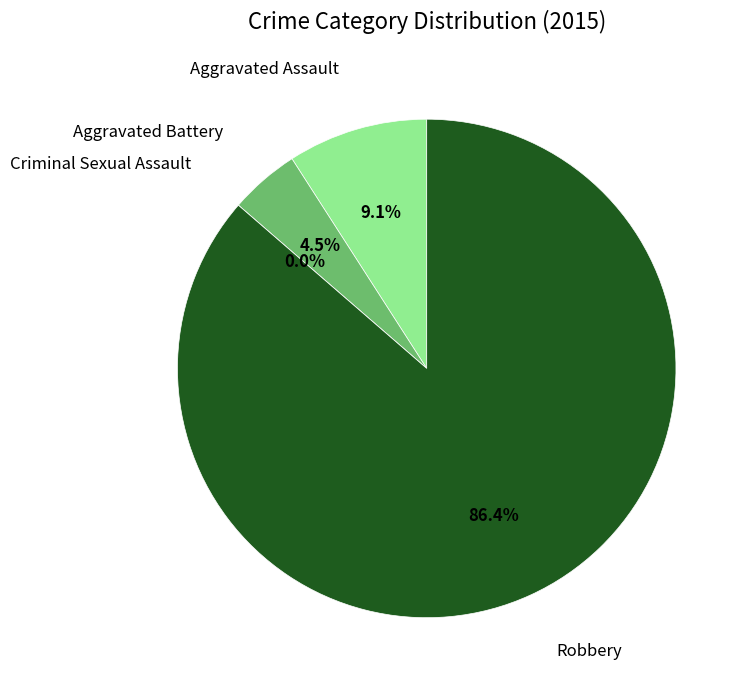

What percentage do Aggravated Assault and Robbery together represent?

95.5%